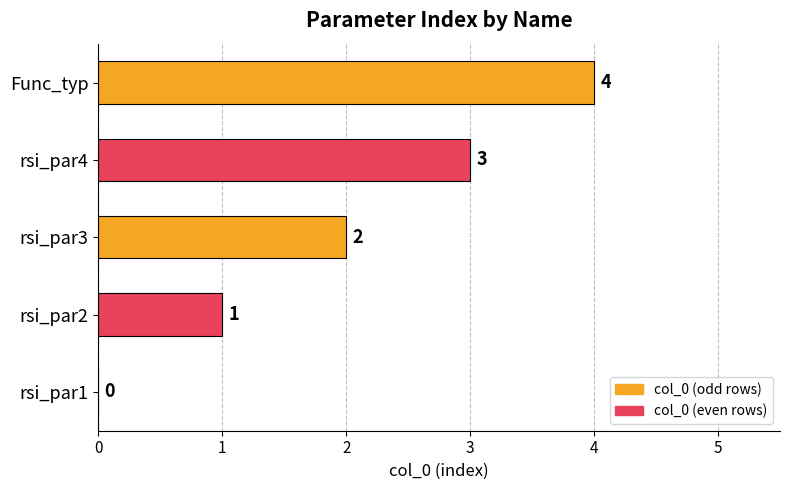

Count the number of data series in this chart.

1